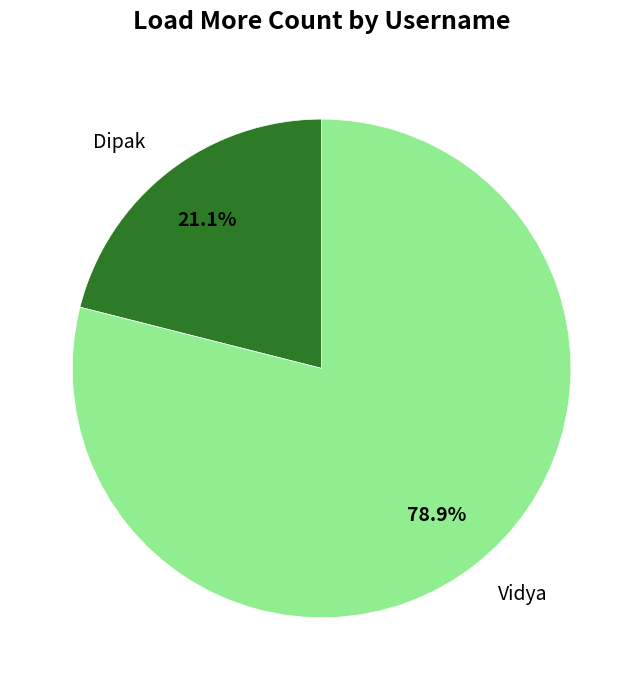

Which slice is the smallest?

Dipak